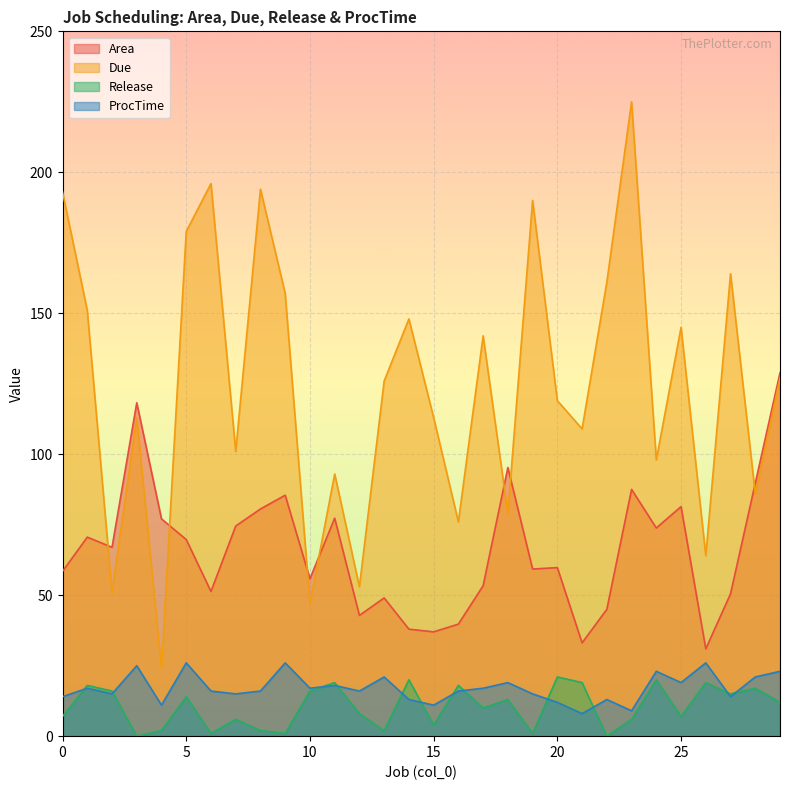

At how many categories does at least one series exceed 191?

4